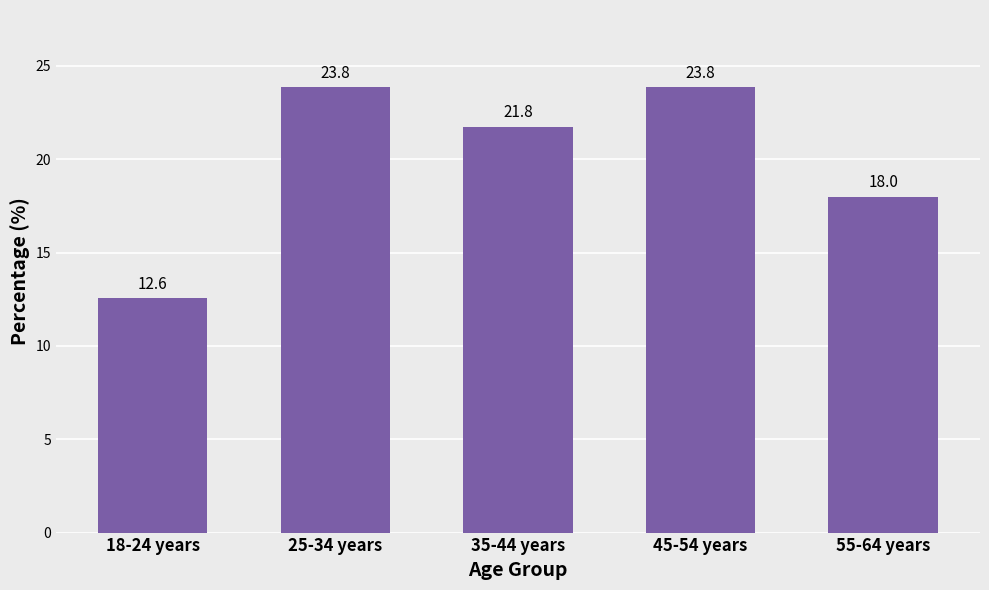

What is the minimum value shown in the chart?

12.6